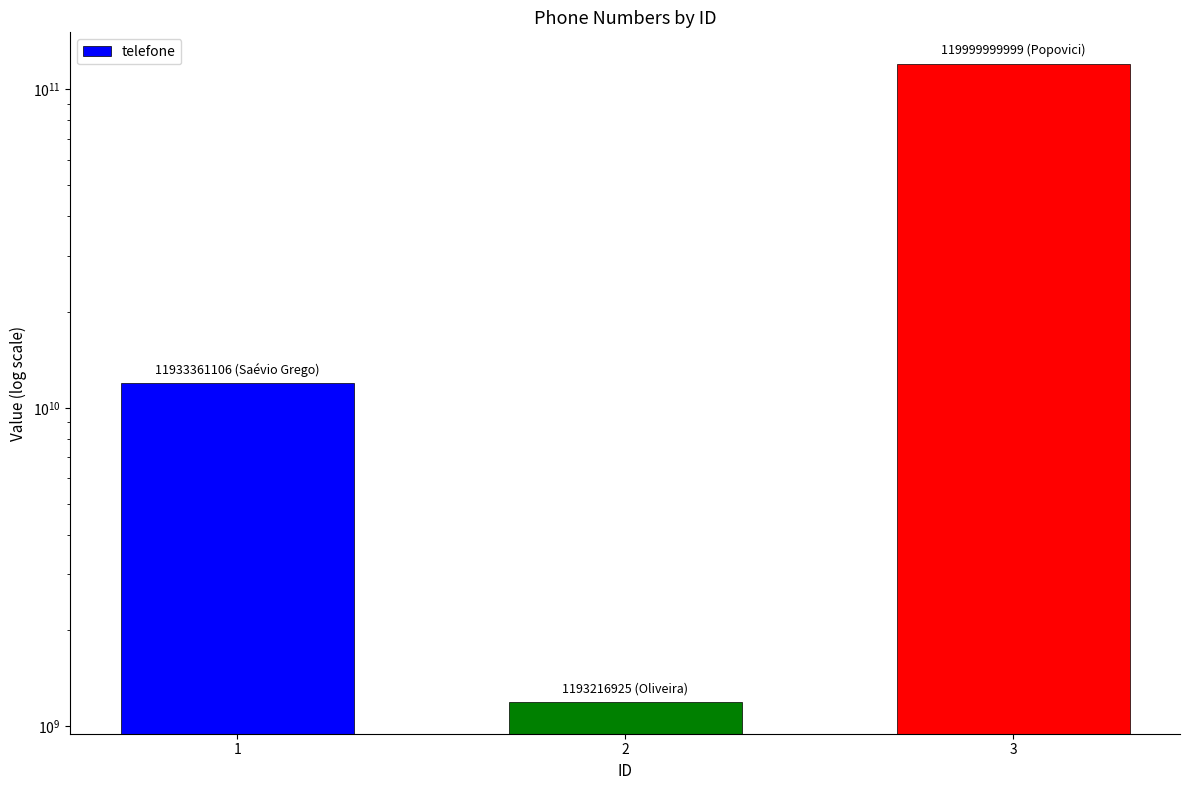

List the labels in order of value, smallest first.

2, 1, 3